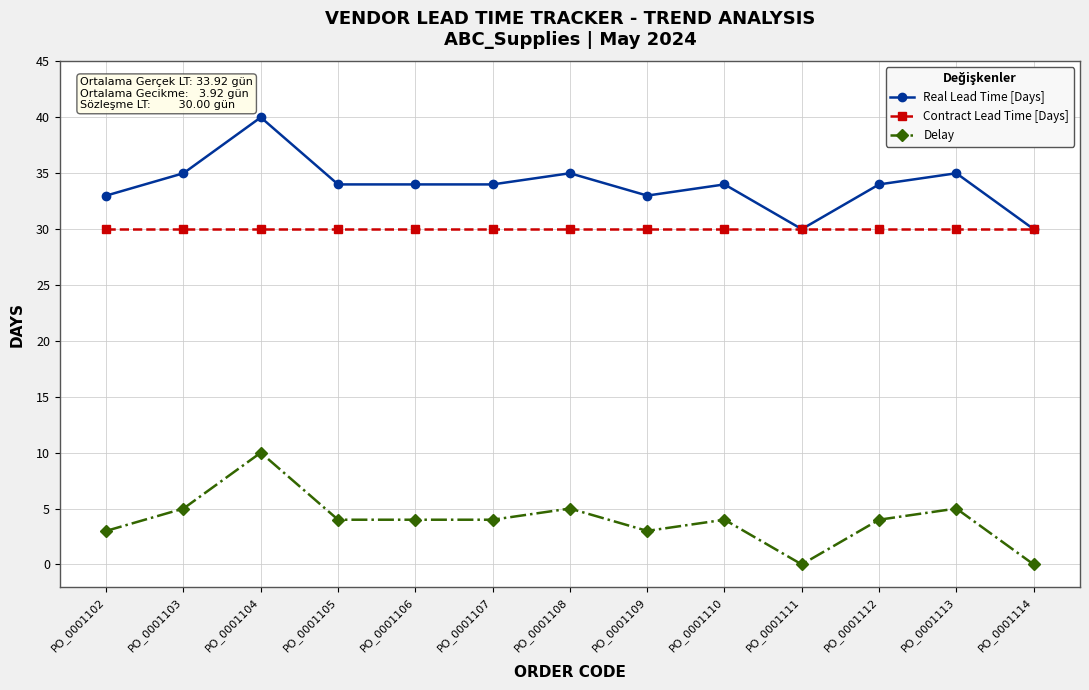

True or false: Delay and Contract Lead Time [Days] intersect in this chart.

False